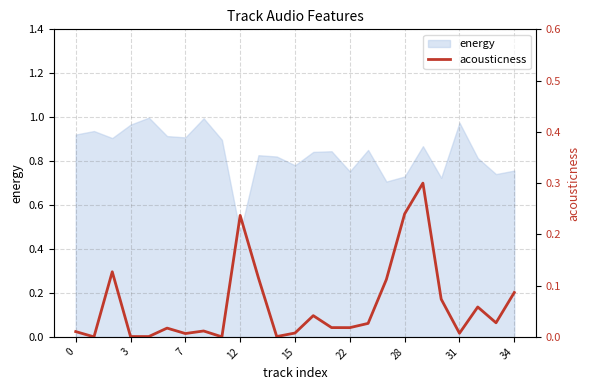

At which label is energy closest to 0?

12